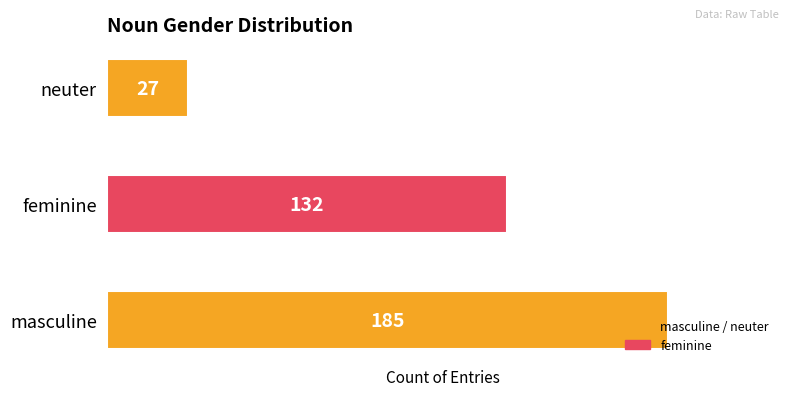

Count the number of data series in this chart.

1